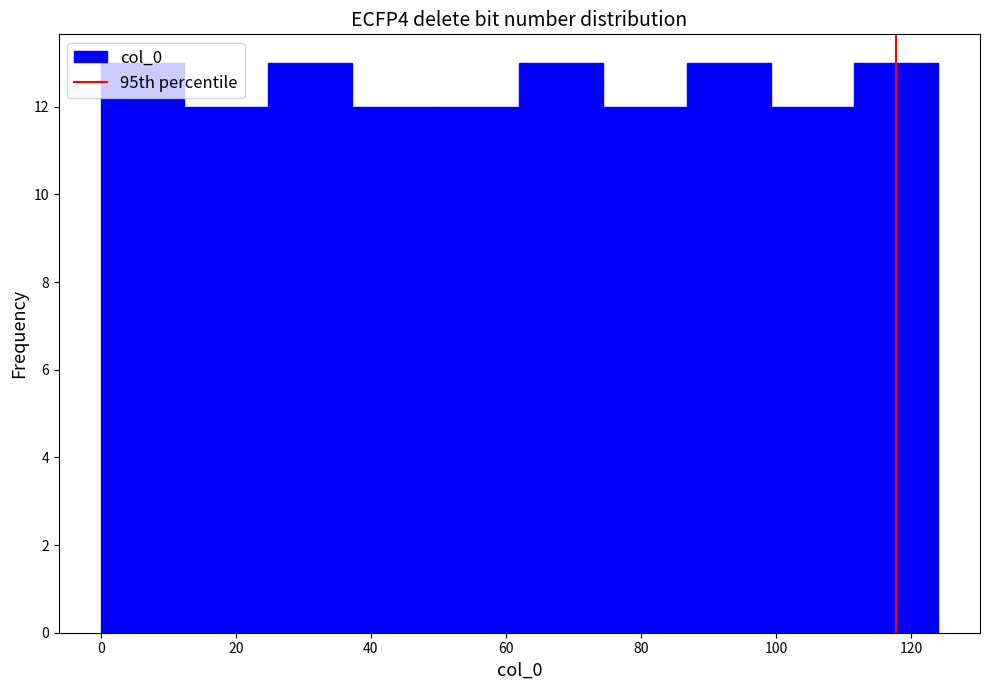

Reading left to right, list every bar in this chart as the range it spans on the x-axis followed by its height. Neither the bar edges nor the heights are printed on the chart, so give them approximately, as read against the axes.

0.0 to 12.4: 13
12.4 to 24.8: 12
24.8 to 37.2: 13
37.2 to 49.6: 12
49.6 to 62.0: 12
62.0 to 74.4: 13
74.4 to 86.8: 12
86.8 to 99.2: 13
99.2 to 111.6: 12
111.6 to 124.0: 13